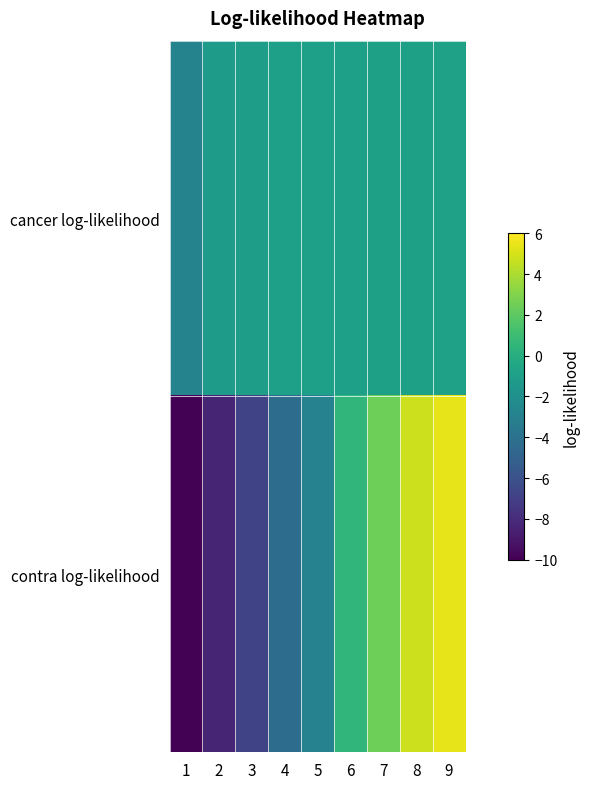

Reading left to right, extract all data points from this chart.

cancer log-likelihood: 1=-2.8	2=-1.2	3=-1.0	4=-1.0	5=-1.0	6=-1.0	7=-0.9	8=-0.9	9=-0.9
contra log-likelihood: 1=-9.9	2=-8.4	3=-6.7	4=-4.4	5=-2.9	6=0.6	7=2.4	8=4.8	9=5.4